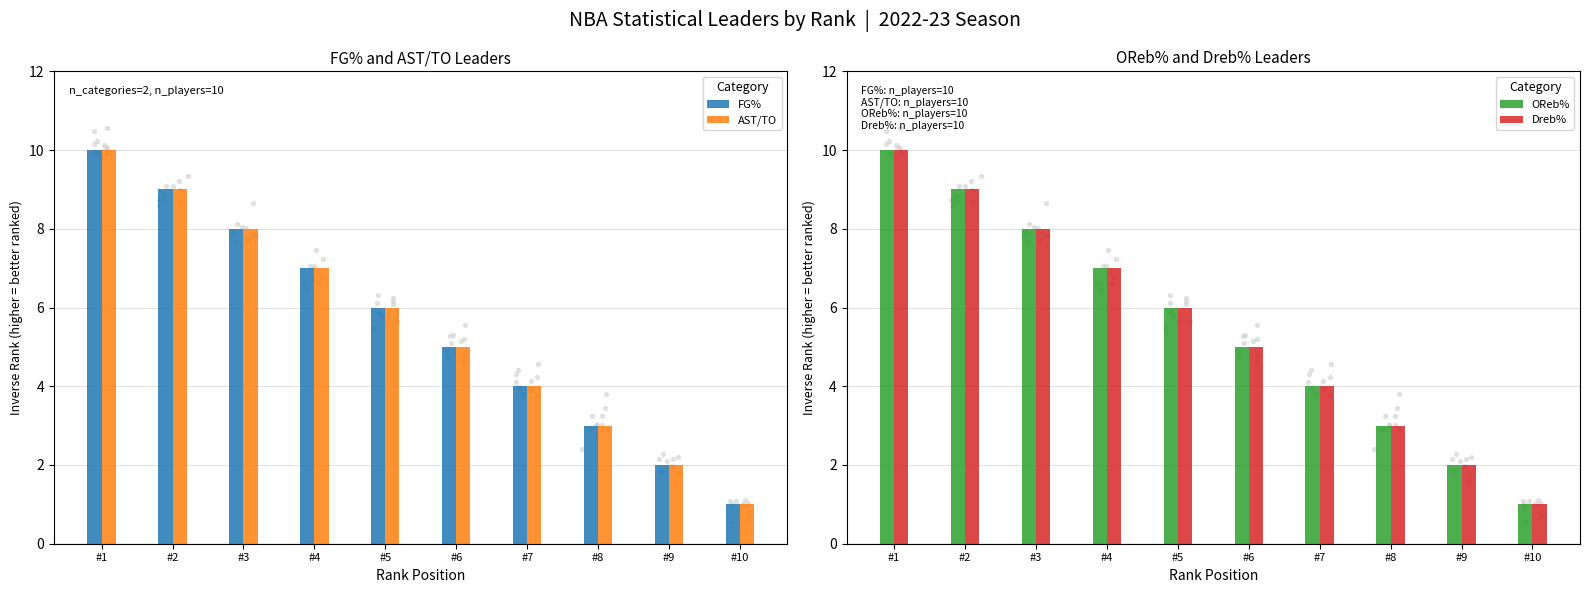

What are all the series names shown in the legend?

FG%, AST/TO, OReb%, Dreb%